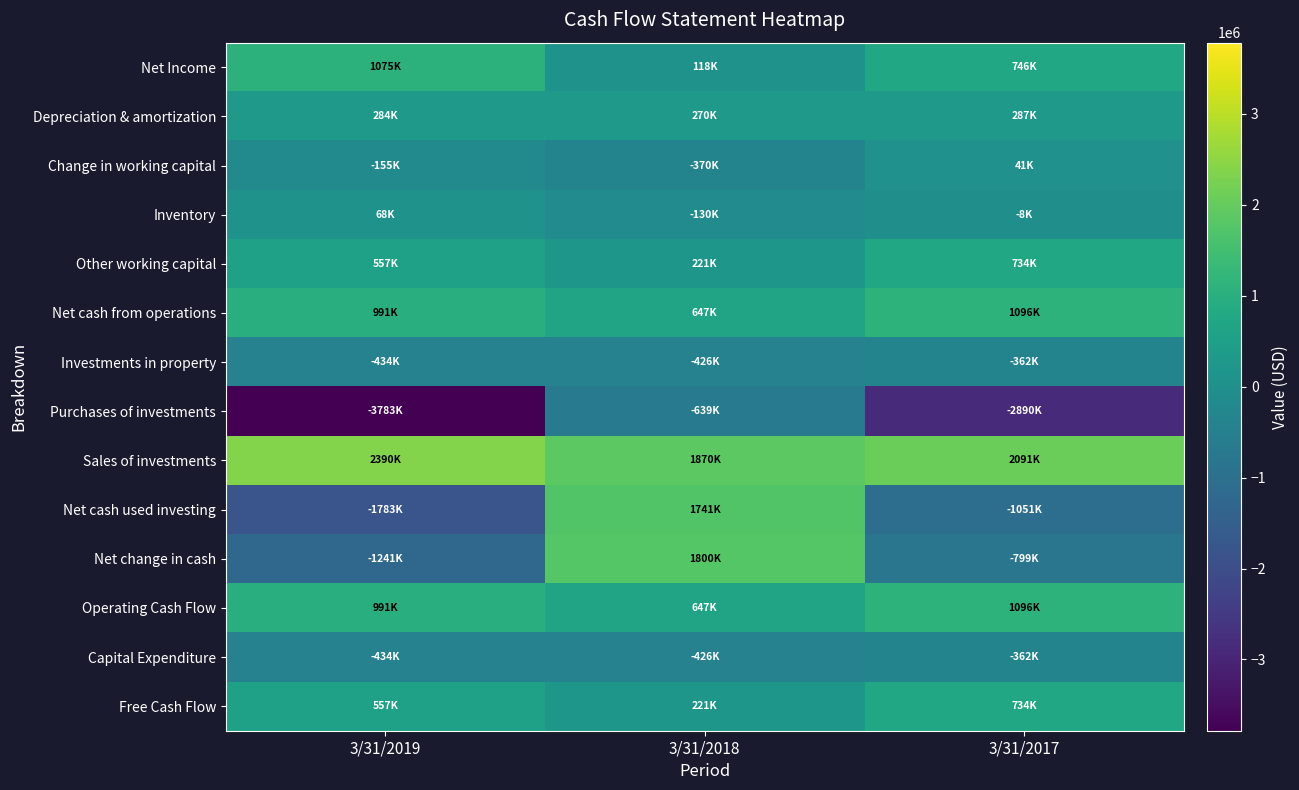

At which category does the chart reach its peak across all series?

3/31/2019